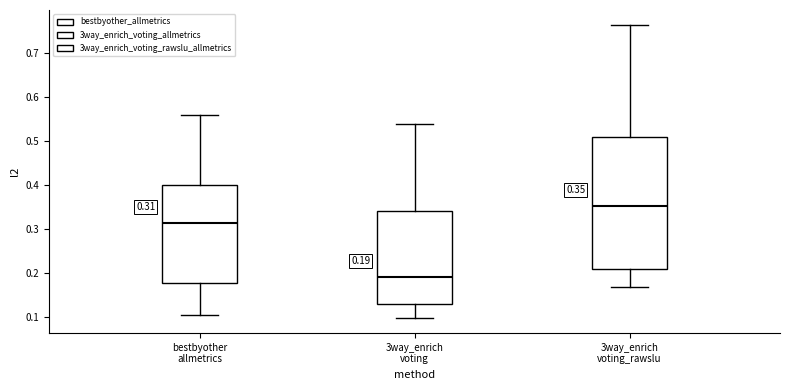

Comparing the boxes themselves (not the whiskers), which one is the tallest?

3way_enrich voting_rawslu